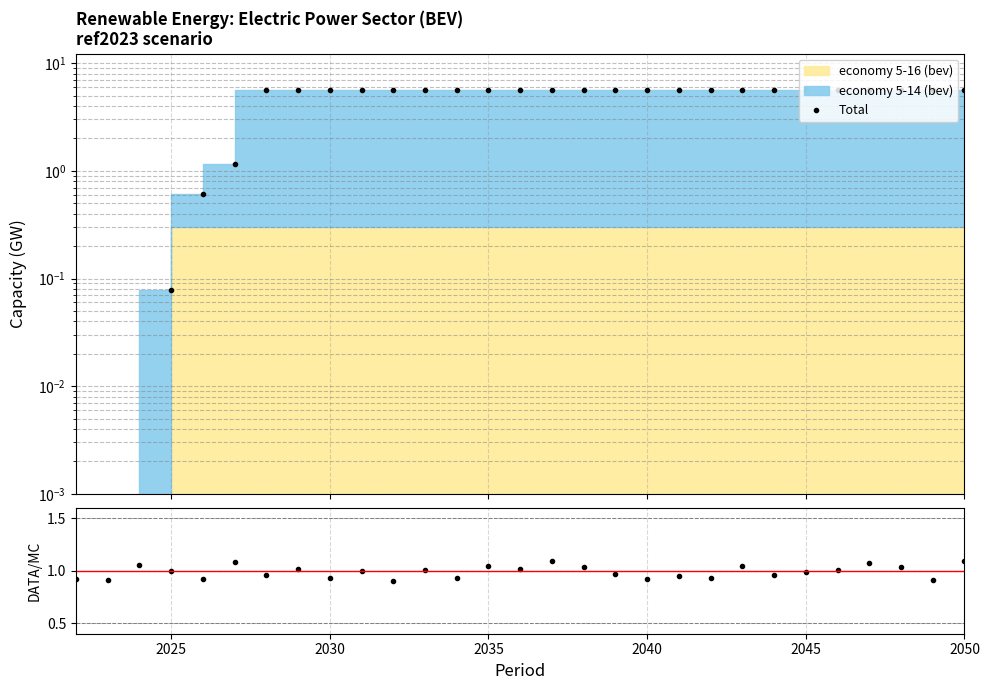

At how many categories does at least one series exceed 3?

23